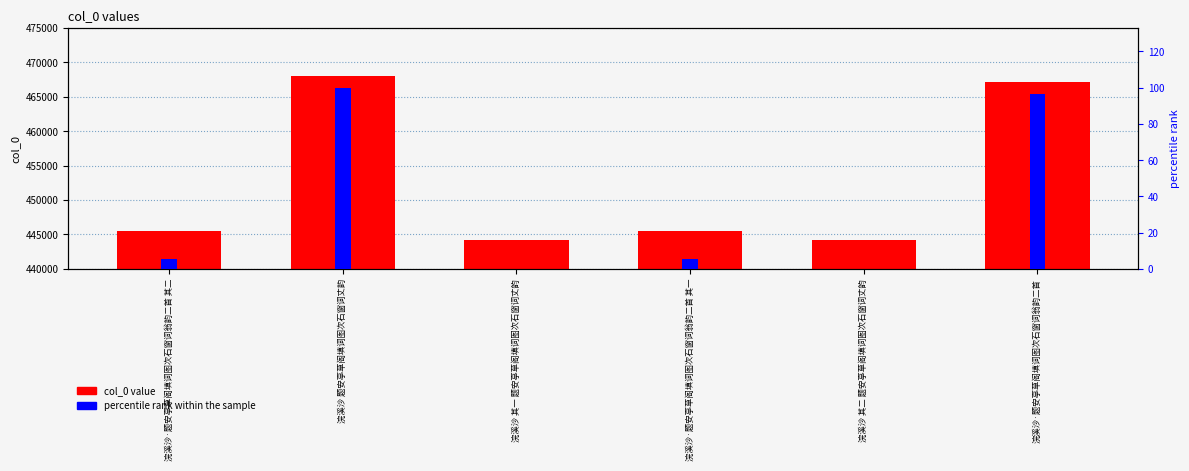

What is the difference between the highest and lowest values at 浣溪沙·题安亭草阁填词图次石窗词翁韵二首 其一?

445475.5